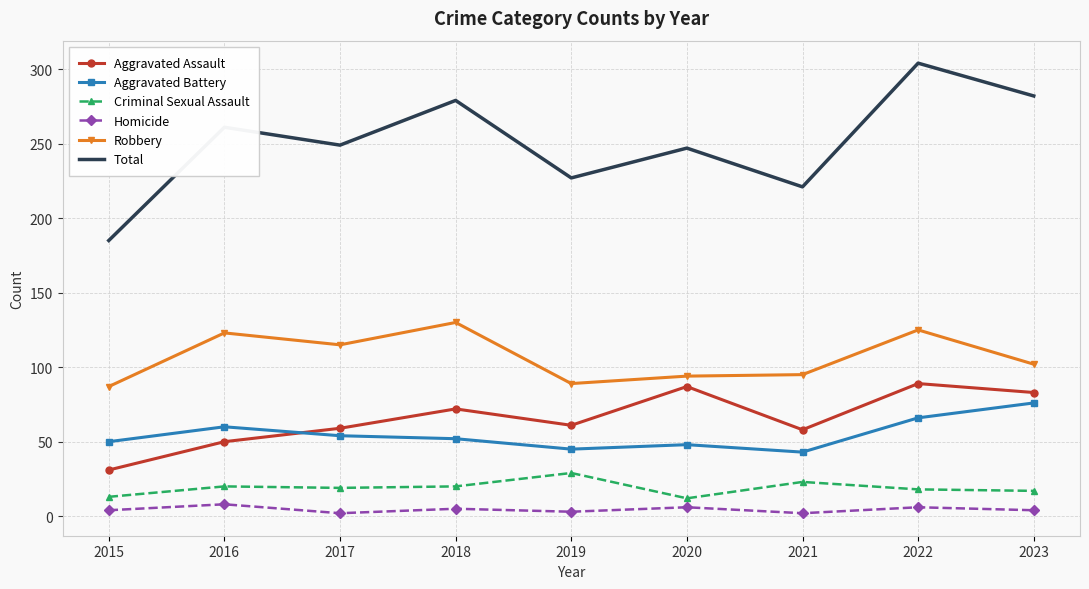

At which category does Robbery reach its first local peak?

2016